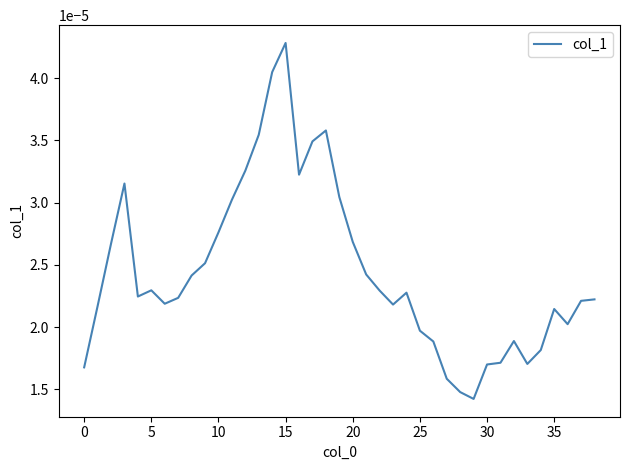

Is this an area chart (filled region under the line)?

No